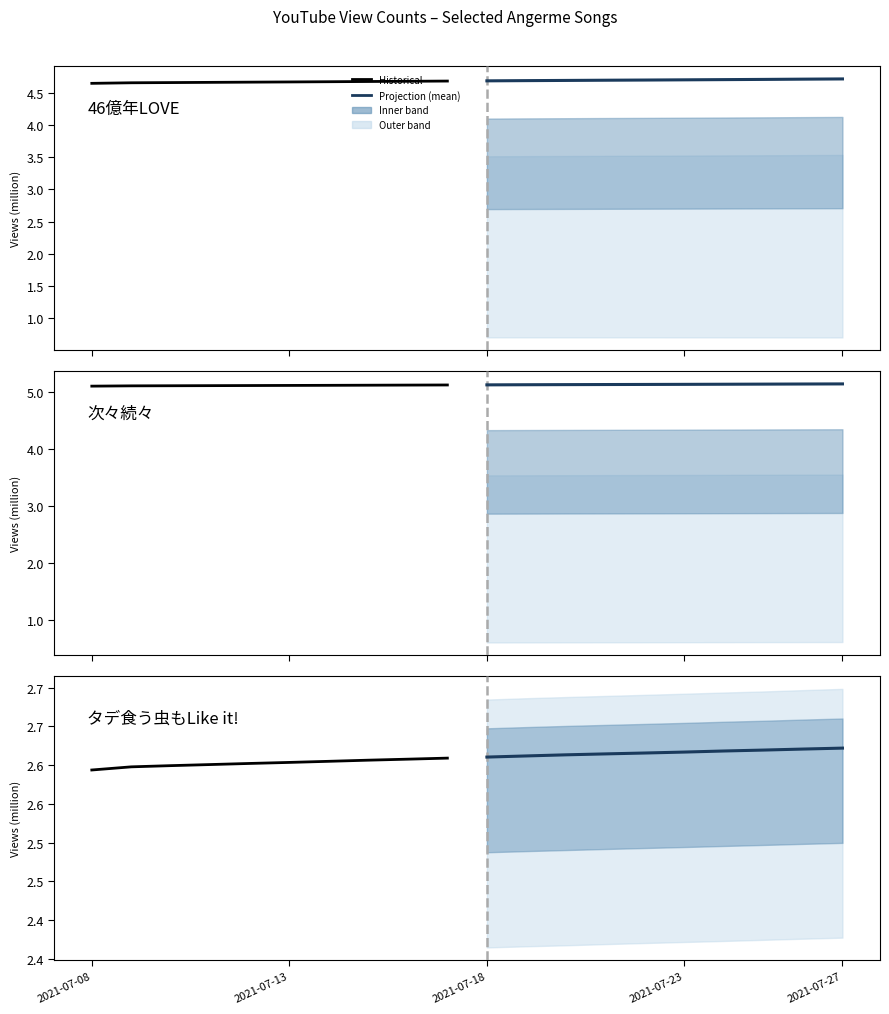

The 46億年LOVE (projection) series shows 1.2 at 2021-07-23. True or false?

False